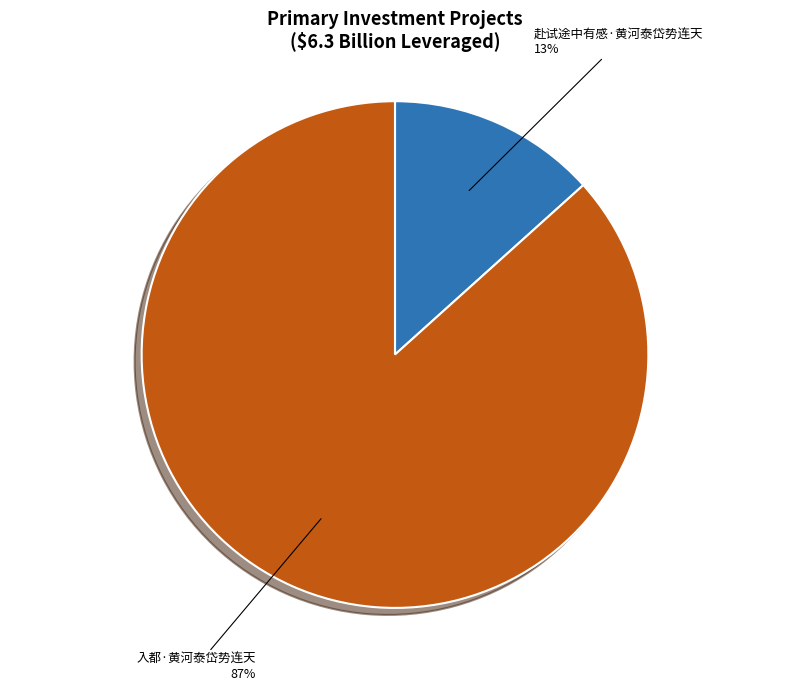

Combined, do 赴试途中有感·黄河泰岱势连天 and 入都·黄河泰岱势连天 account for over 50%?

Yes